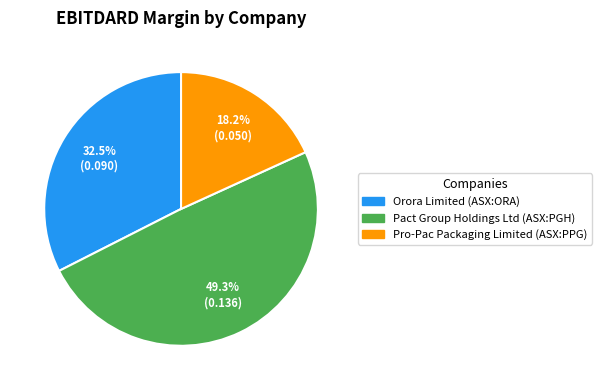

To the nearest percent, what is the average slice percentage?

33%